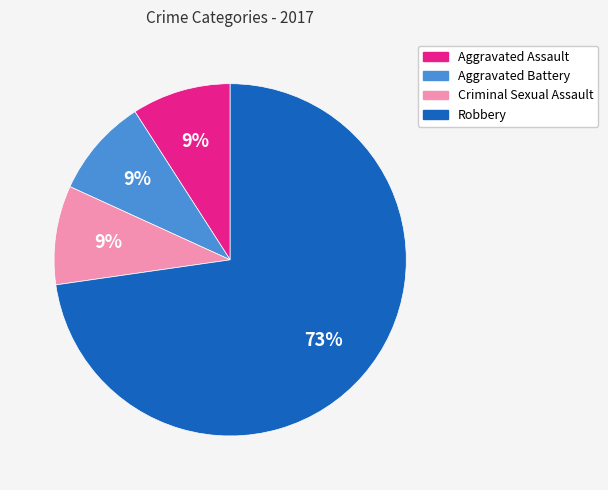

Is the sum of Aggravated Battery and Criminal Sexual Assault greater than half?

No